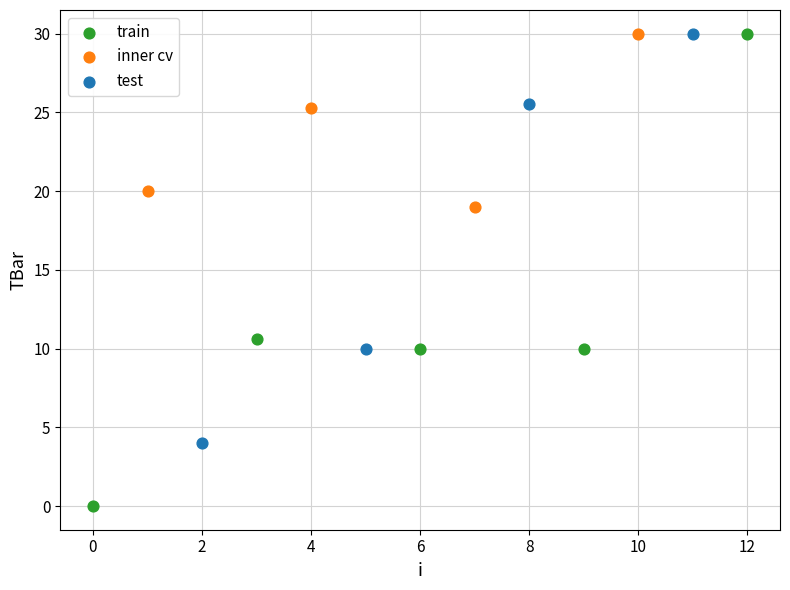

Which series contains the lowest Y value?

train